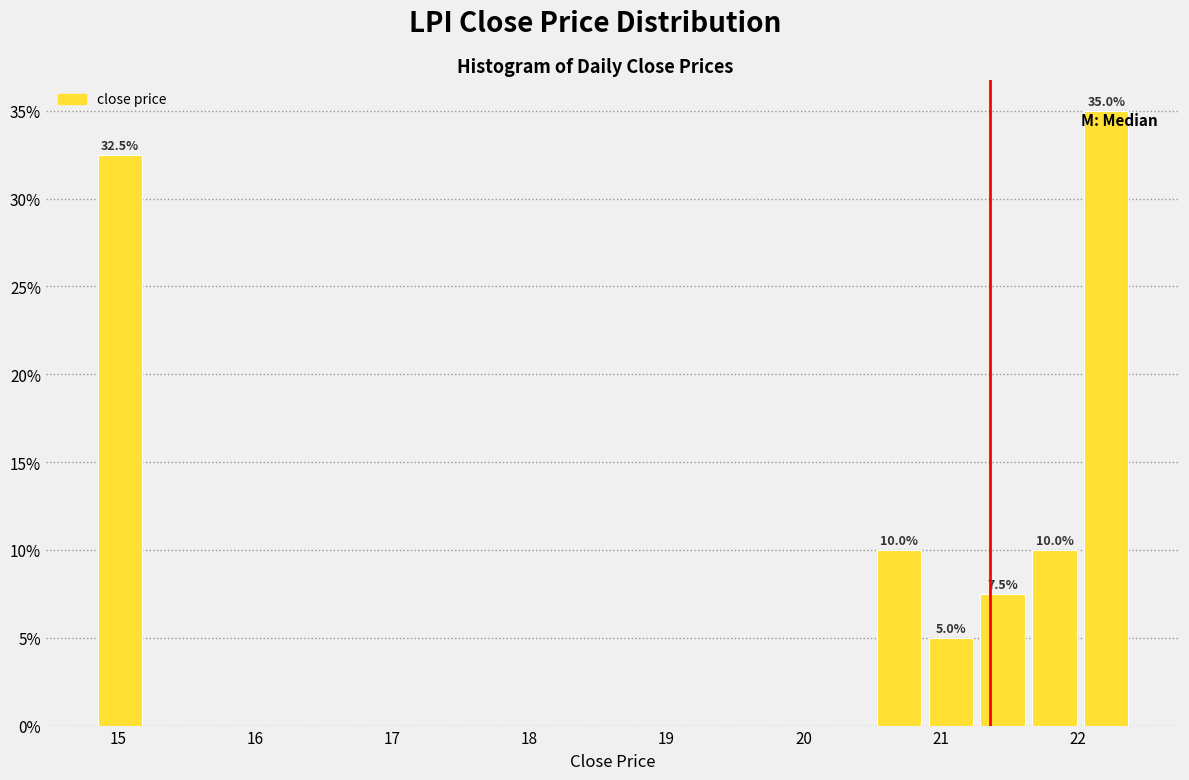

Around what value on the x-axis is the tallest bar? Give the approximate position of its centre, as read against the axis.

22.2